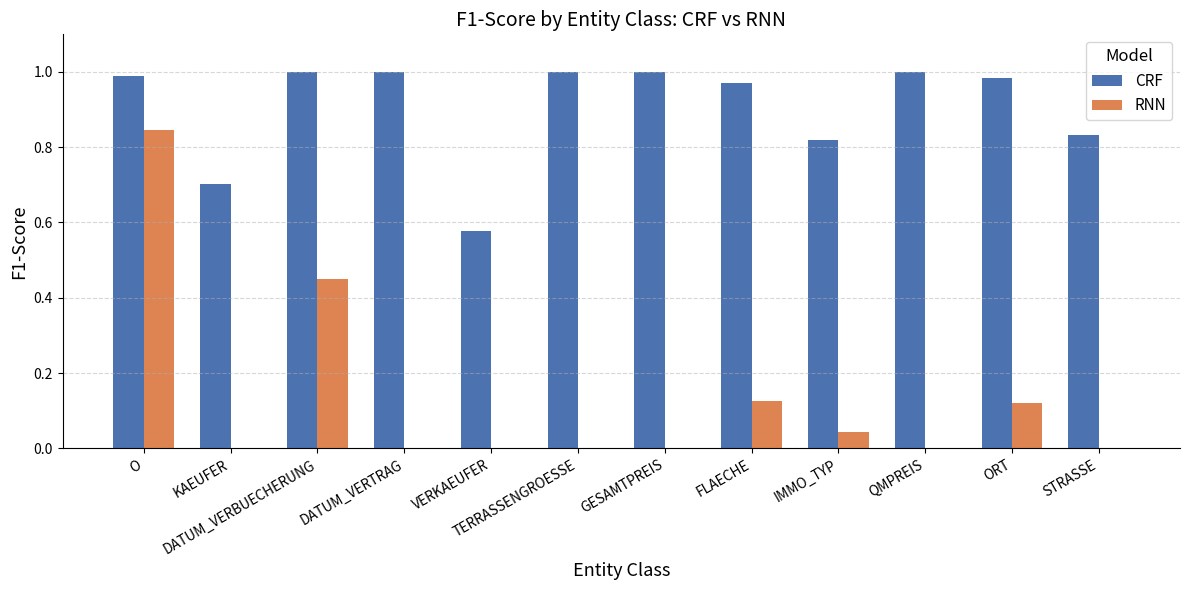

The CRF series shows 0.2 at FLAECHE. True or false?

False